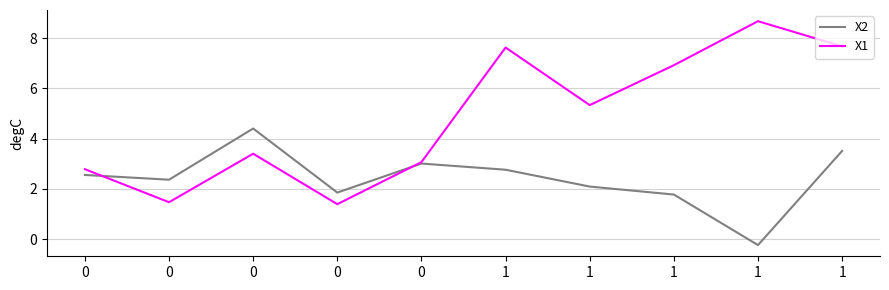

Rank the series by their maximum value, from highest to lowest.

X1, X2